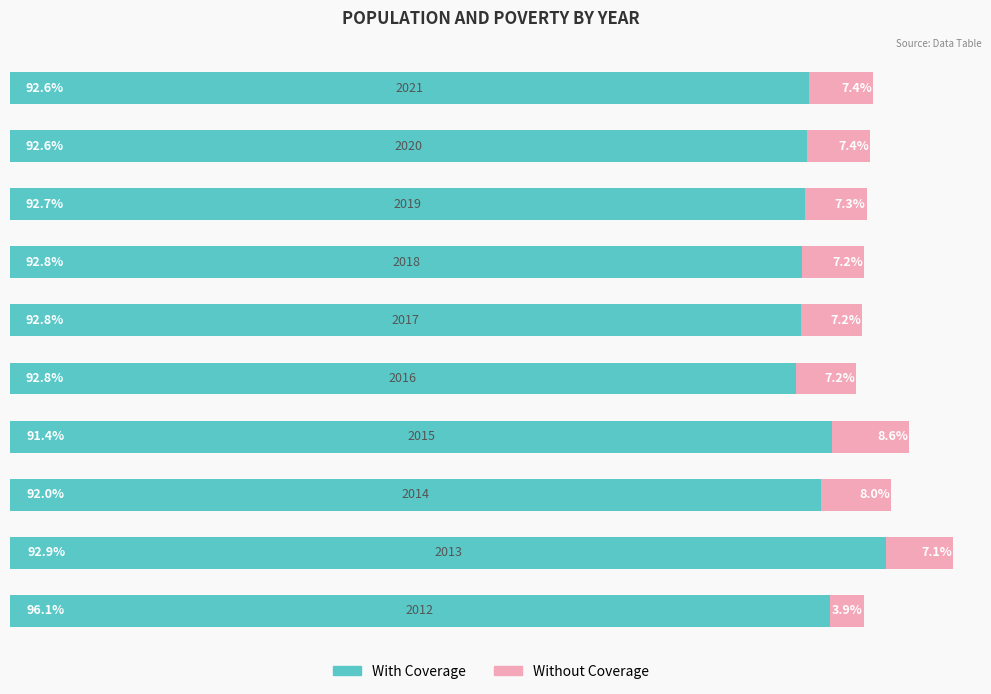

What are all the series names shown in the legend?

With Coverage, Without Coverage